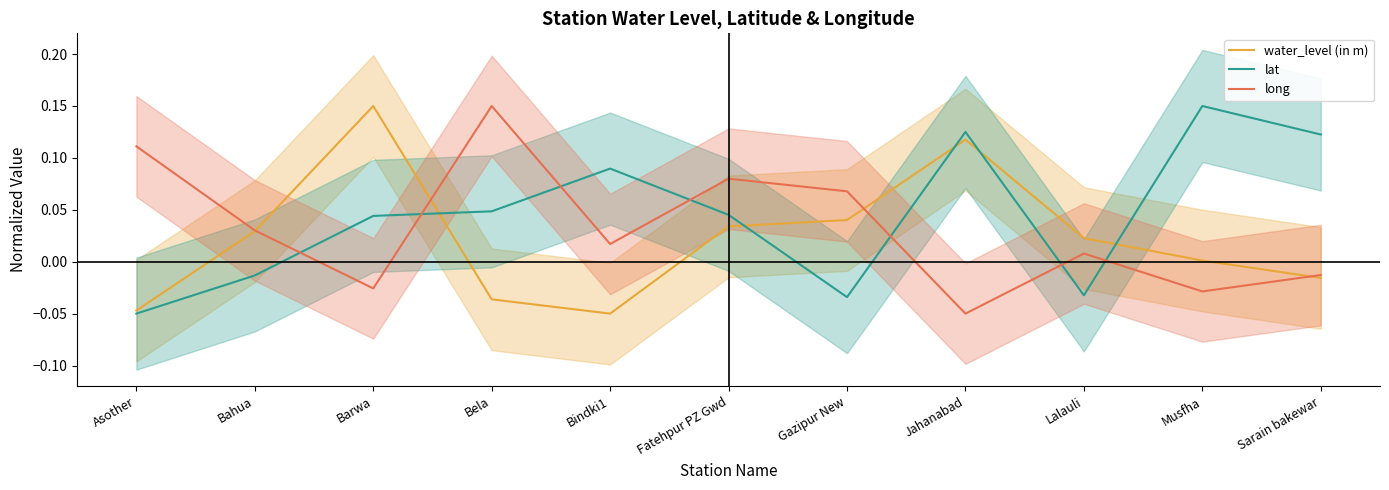

Is the value of long at Bahua greater than the value of water_level (in m) at Sarain bakewar?

Yes